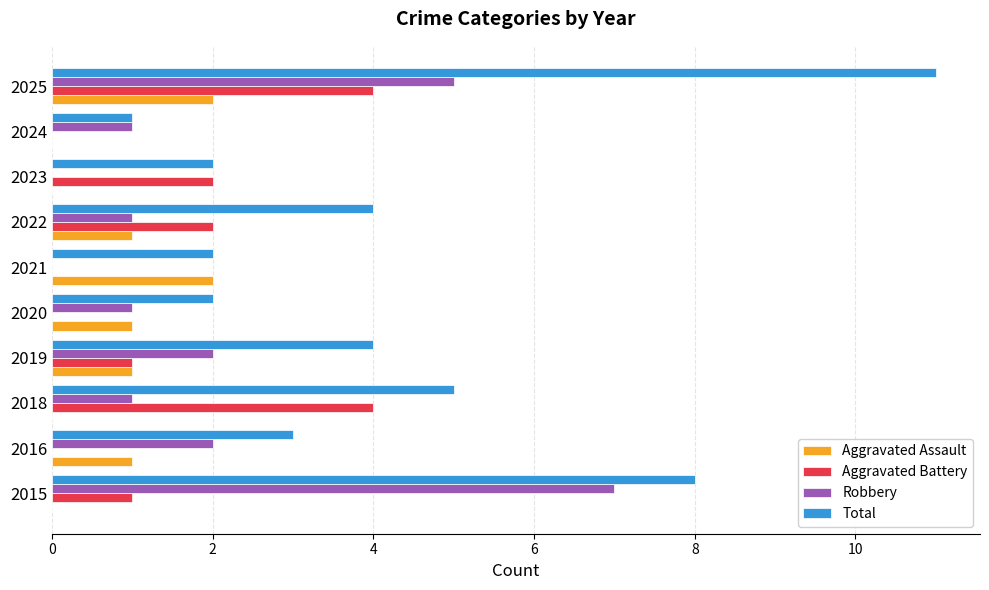

Between 2016 and 2018, which series saw the biggest shift?

Aggravated Battery